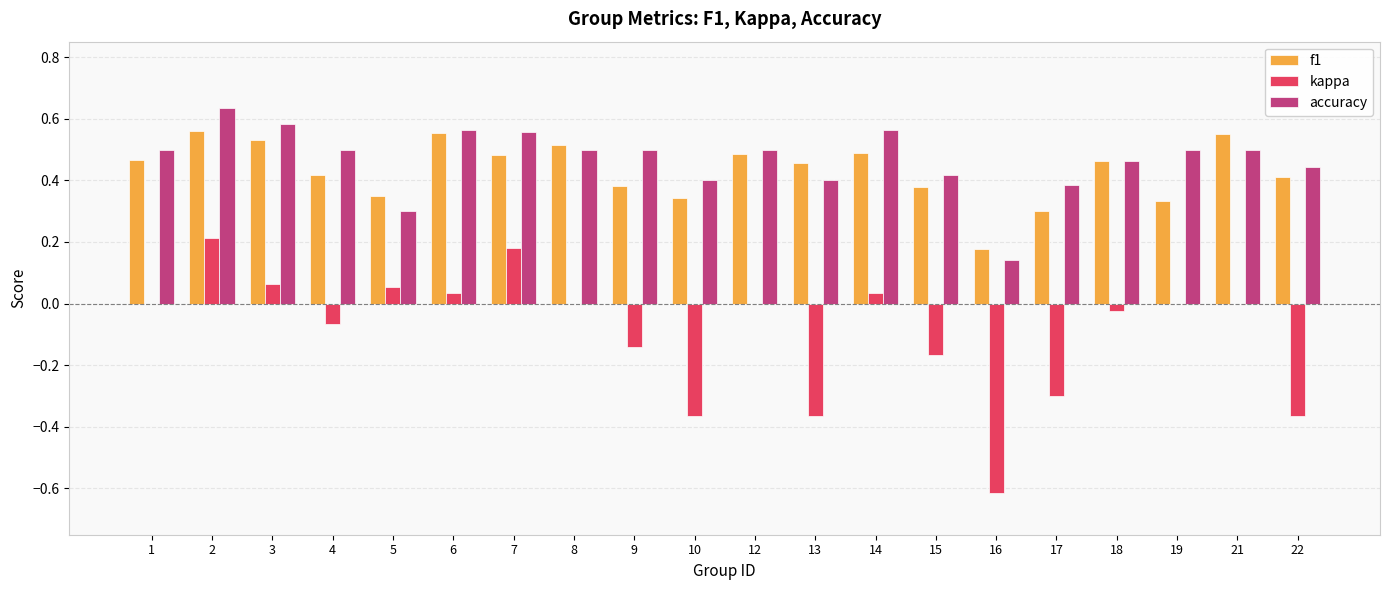

True or false: accuracy has a value of 0.5 at 18.

True